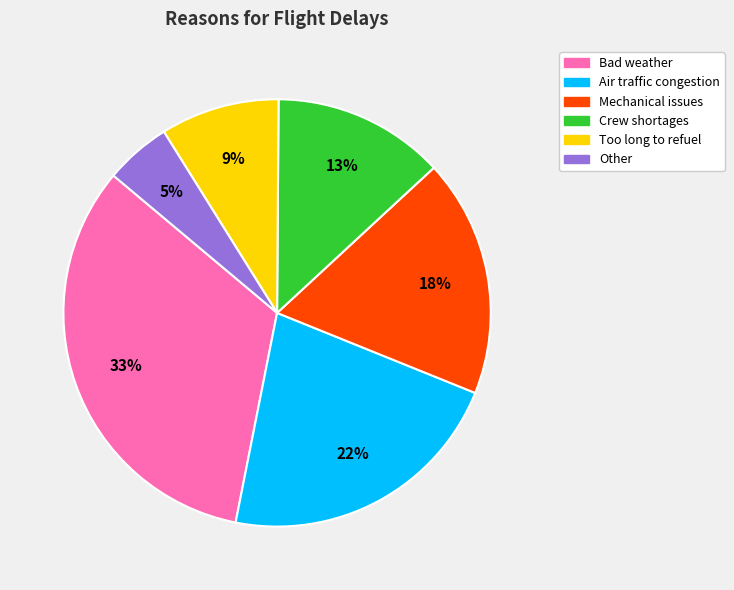

To the nearest percent, what is the combined percentage of Mechanical issues and Air traffic congestion?

40%